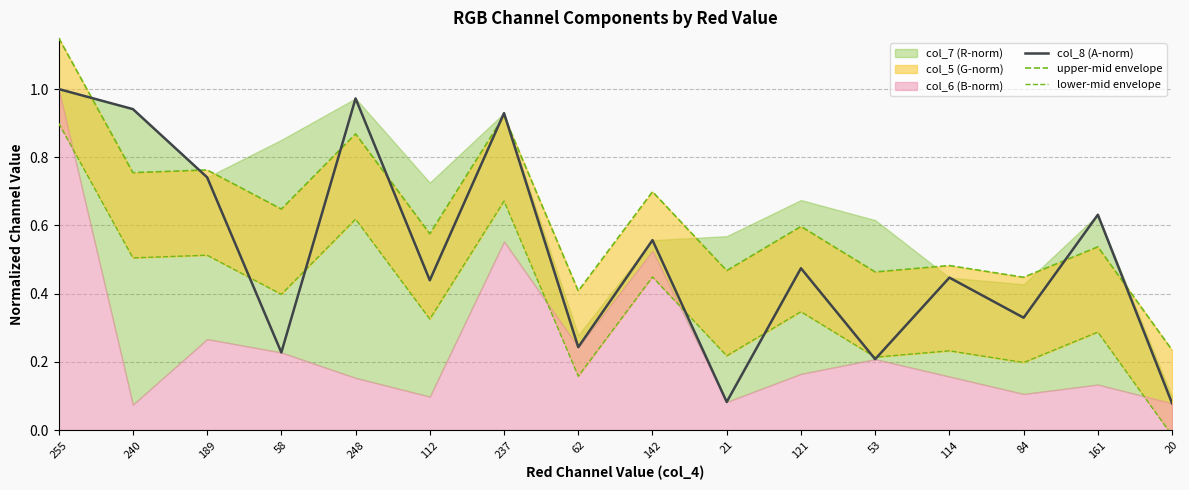

Where is the first local minimum for col_8 (A-norm)?

58